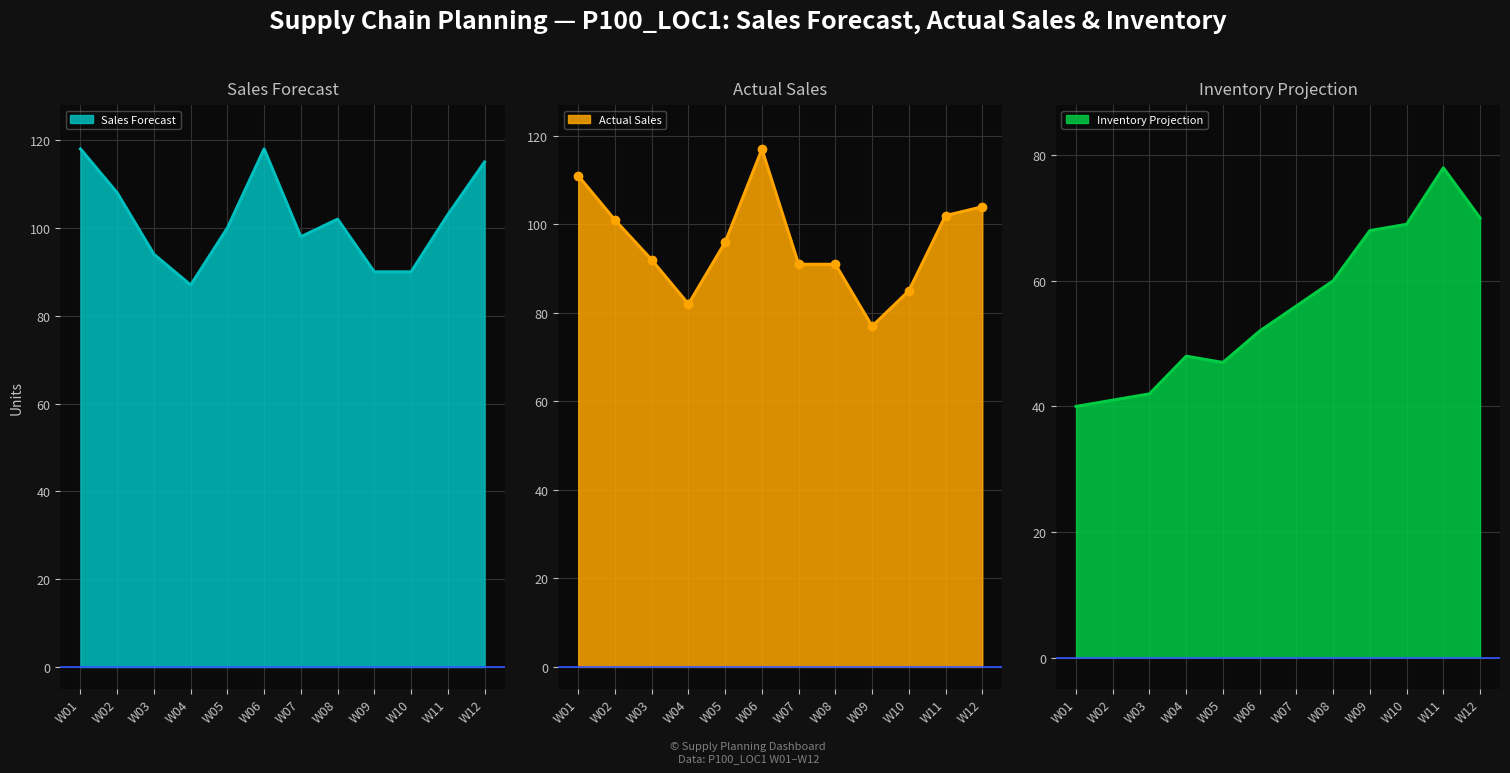

What are all the series names shown in the legend?

Sales Forecast, Actual Sales, Inventory Projection